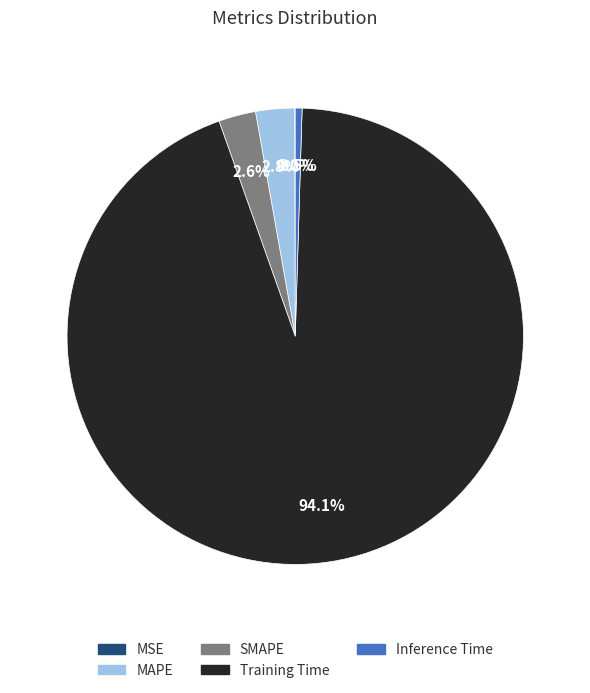

What portion of the pie excludes MAPE?

97.2%